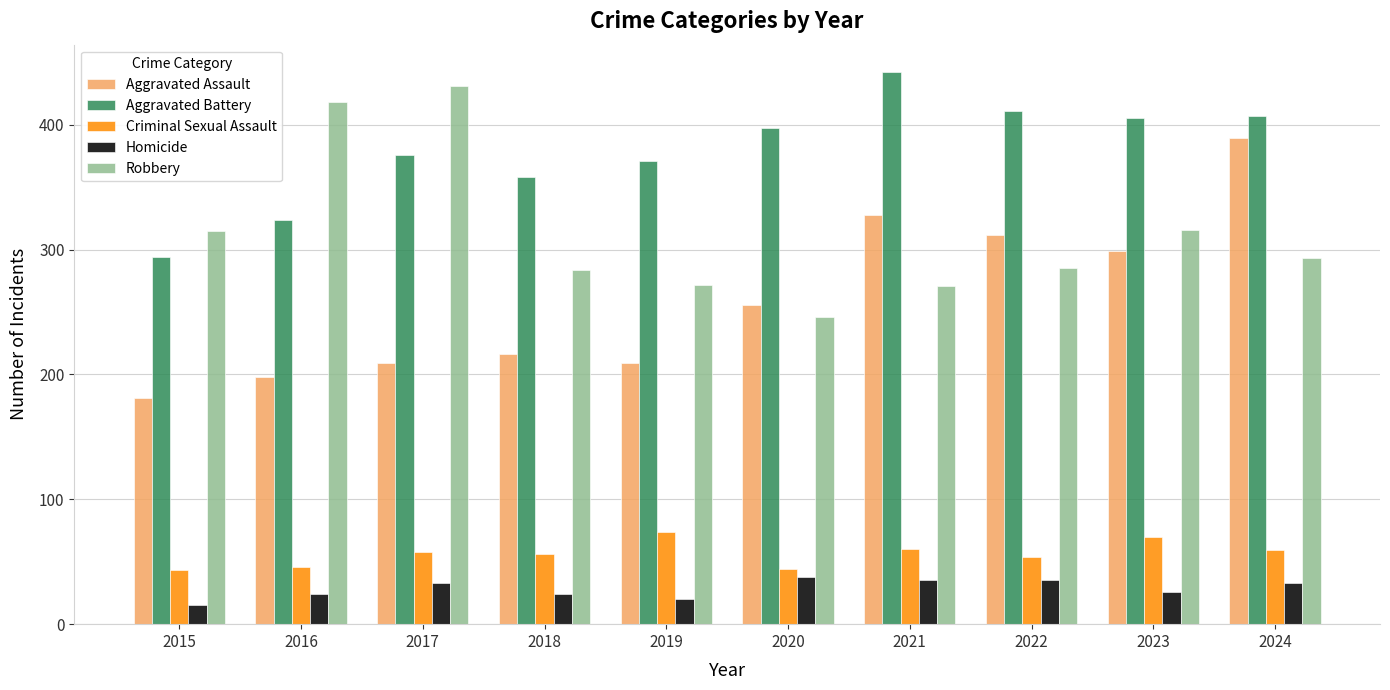

The Aggravated Battery series shows 472 at 2016. True or false?

False